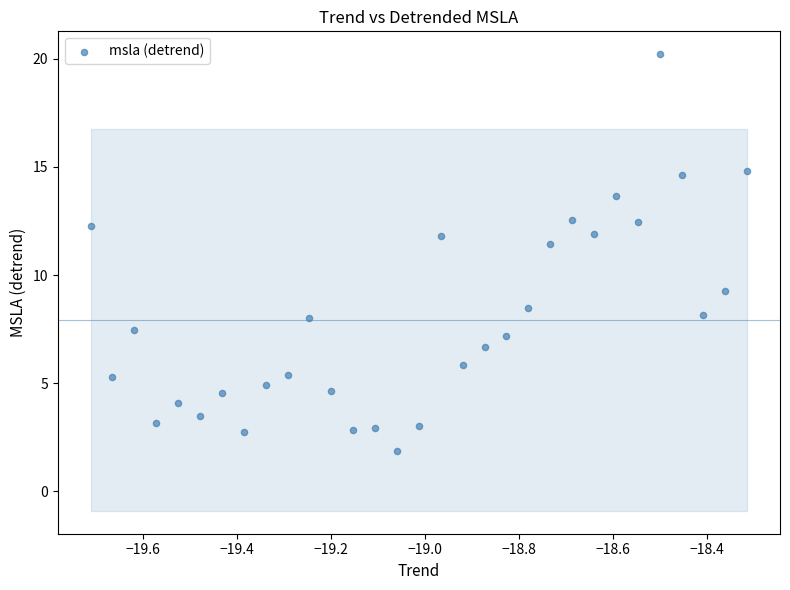

What is the range of X values (max minus min)?

1.4